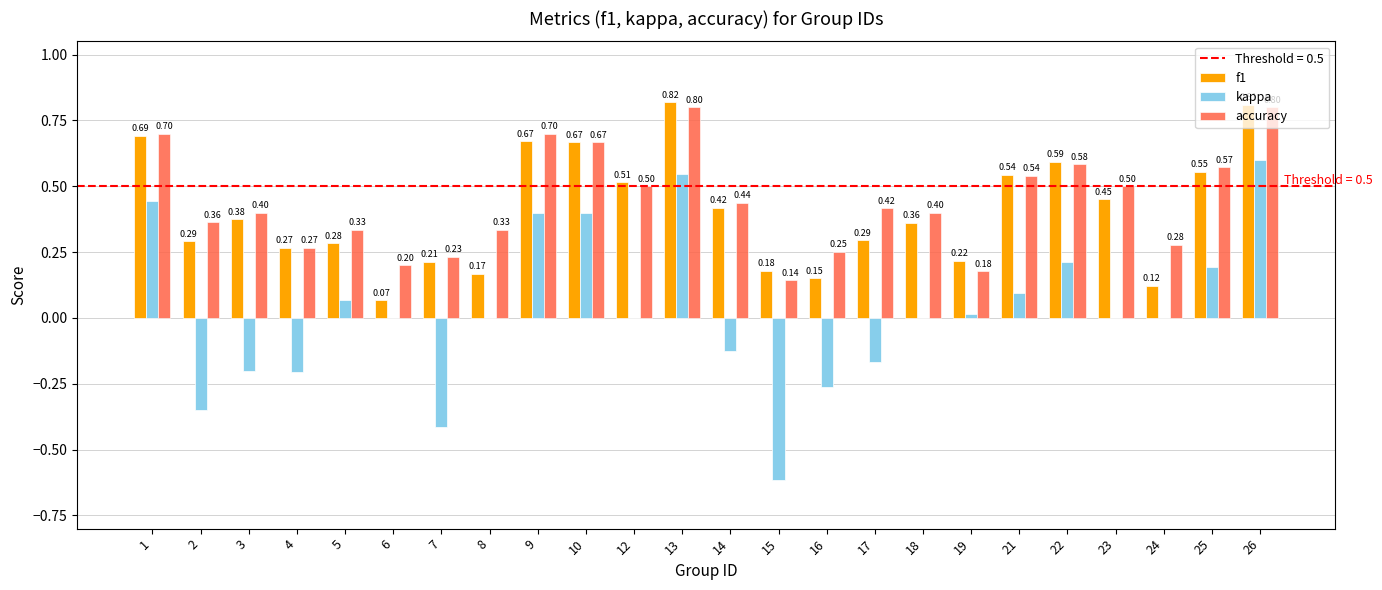

The value of kappa at 15 is -0.2. True or false?

False